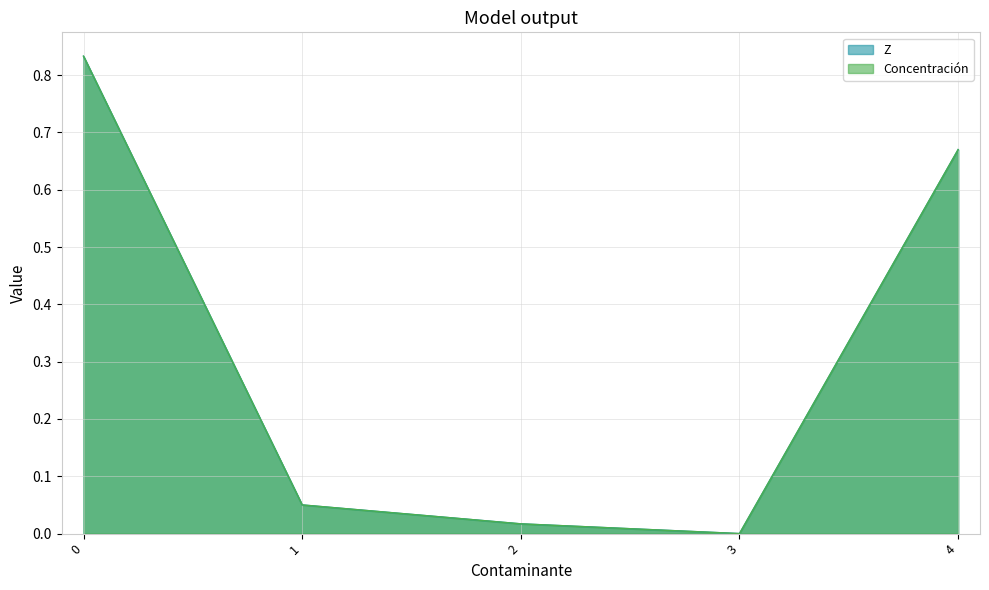

True or false: Concentración and Z intersect in this chart.

False